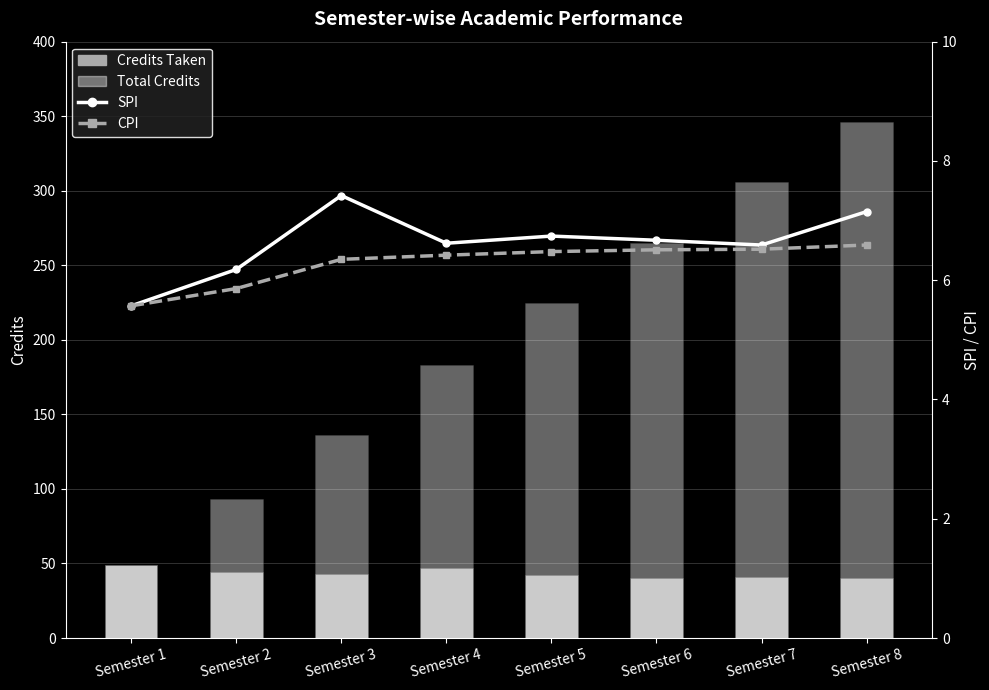

Where does the Credits Taken series first go above 43?

Semester 1